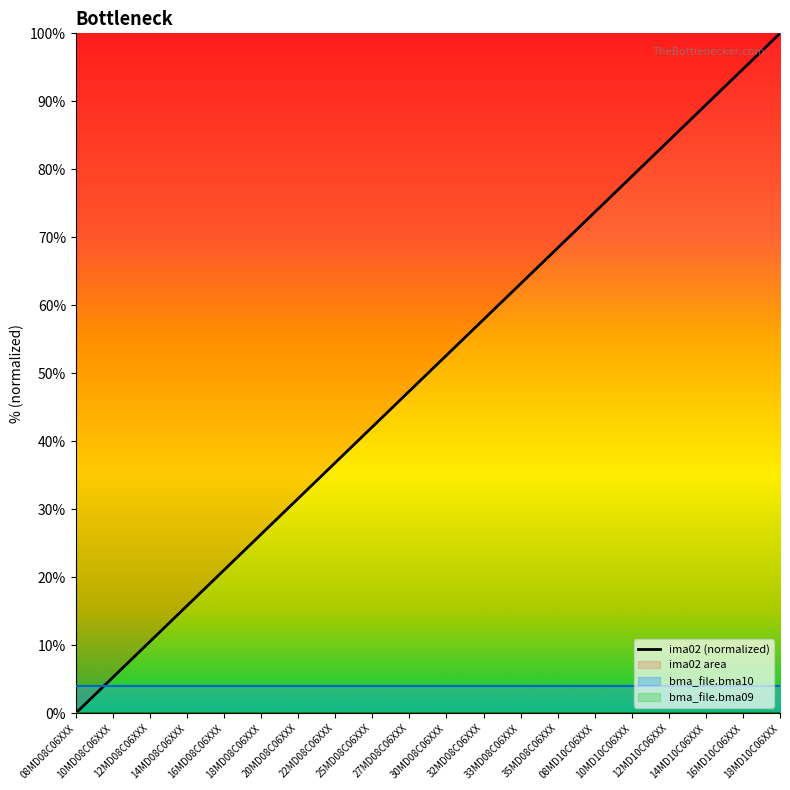

What is the label of the 15th point from the right?

18MD08C06XXX